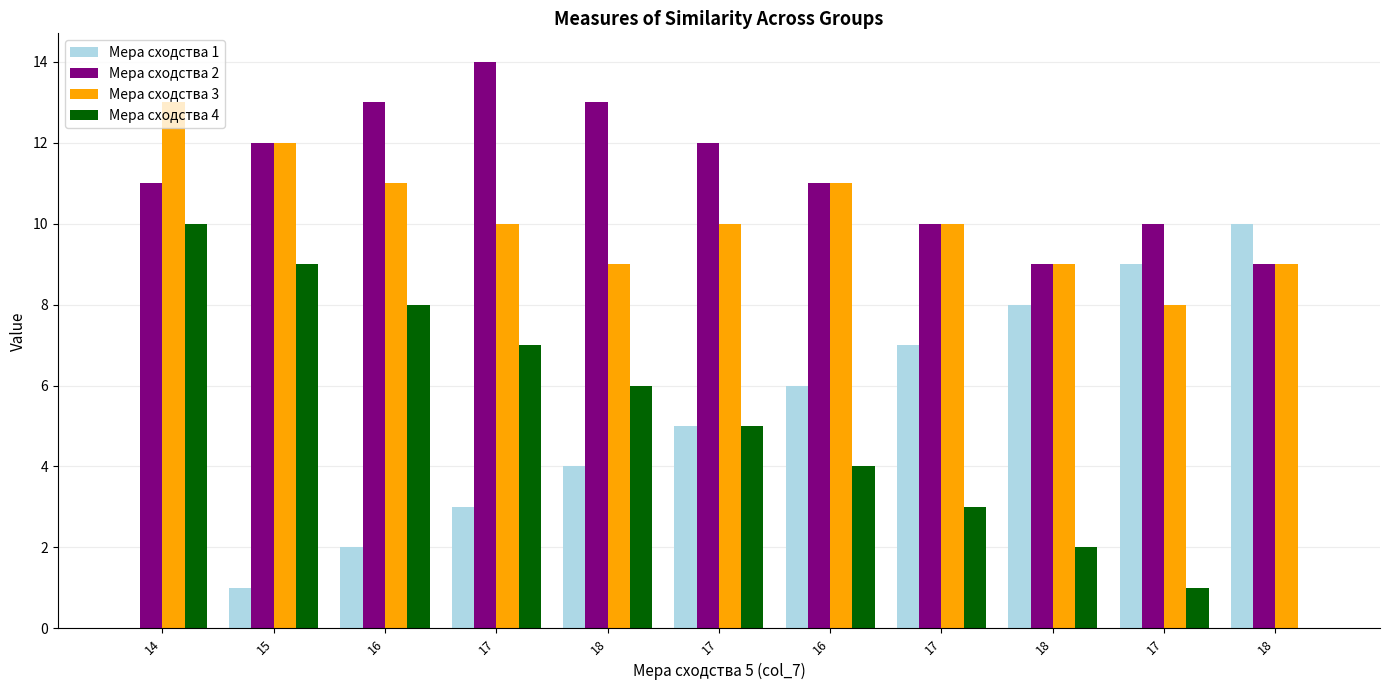

What is the spread (max minus min) of values at 16?

11